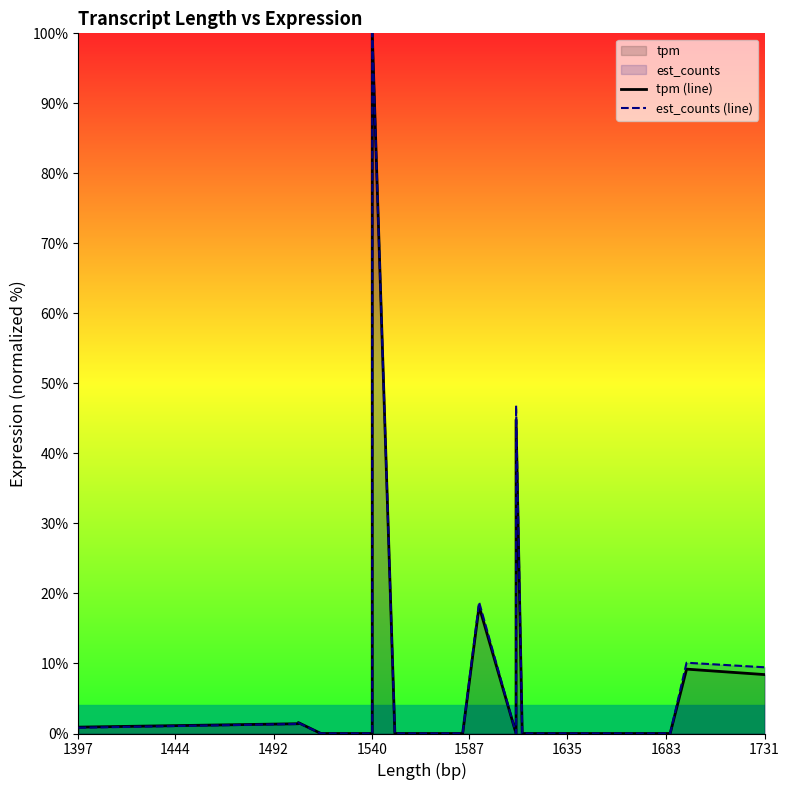

Which series has the largest range (max minus min)?

tpm (line)